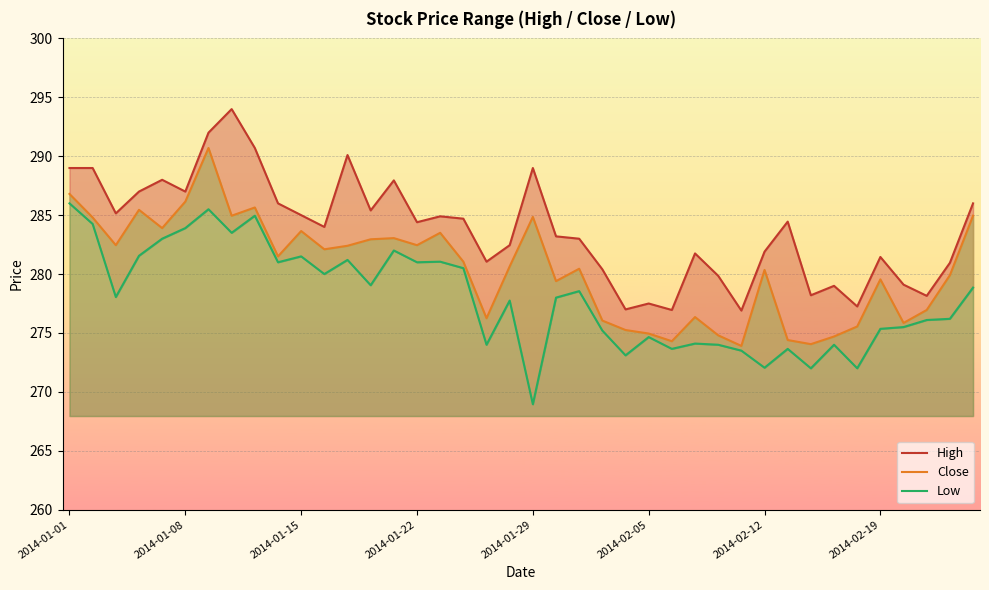

What position from the right is 34?

6